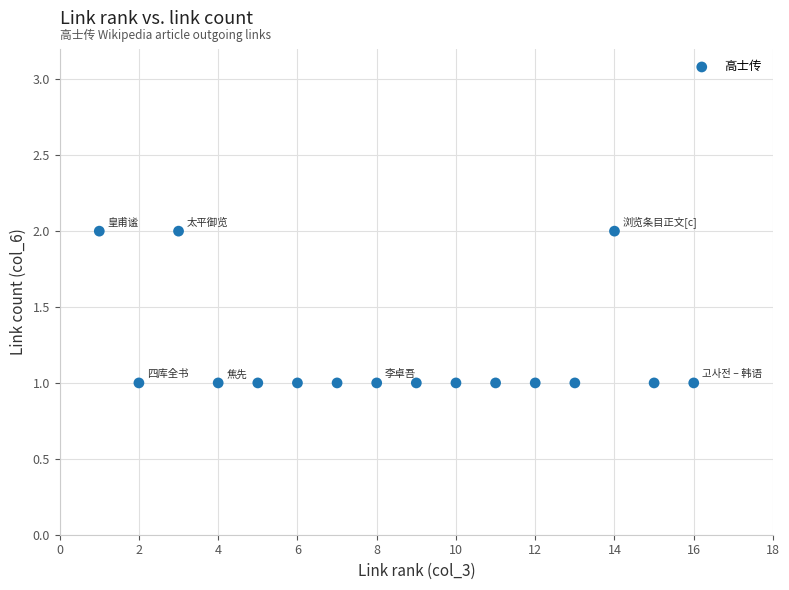

What is the range of X values (max minus min)?

15